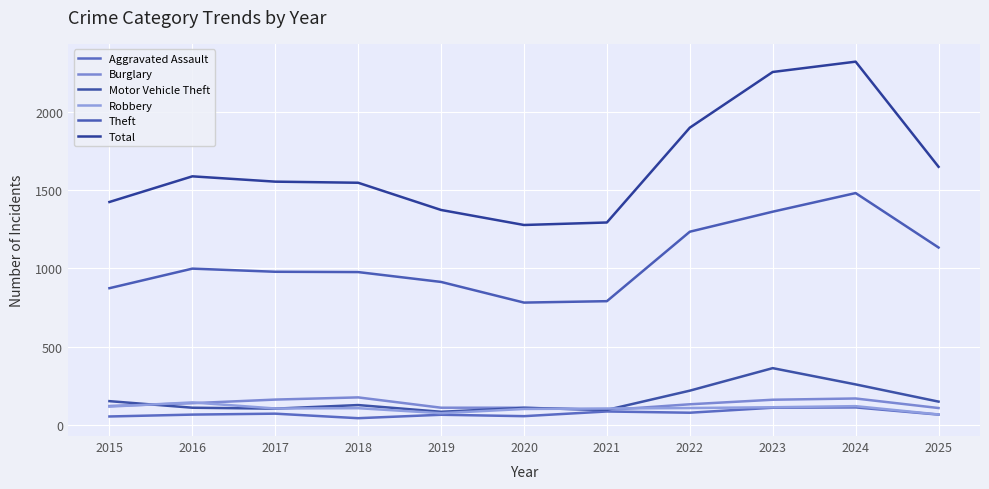

Which has a higher value, 2025 or 2024?

2024